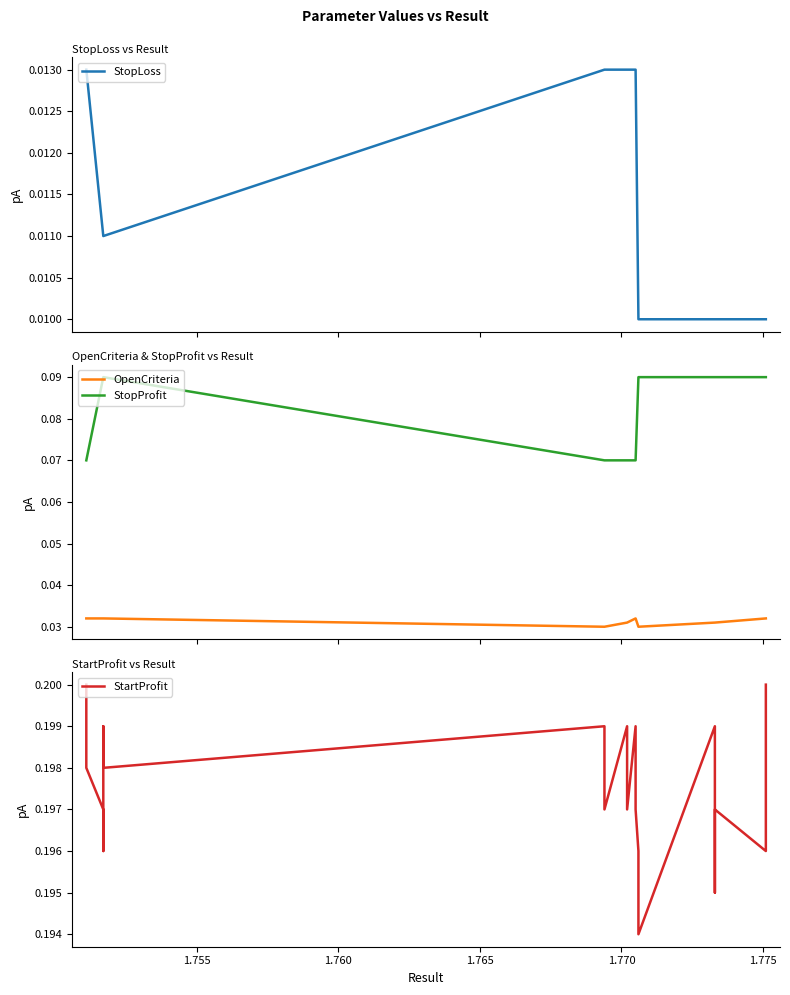

How many data points does each series have?

20